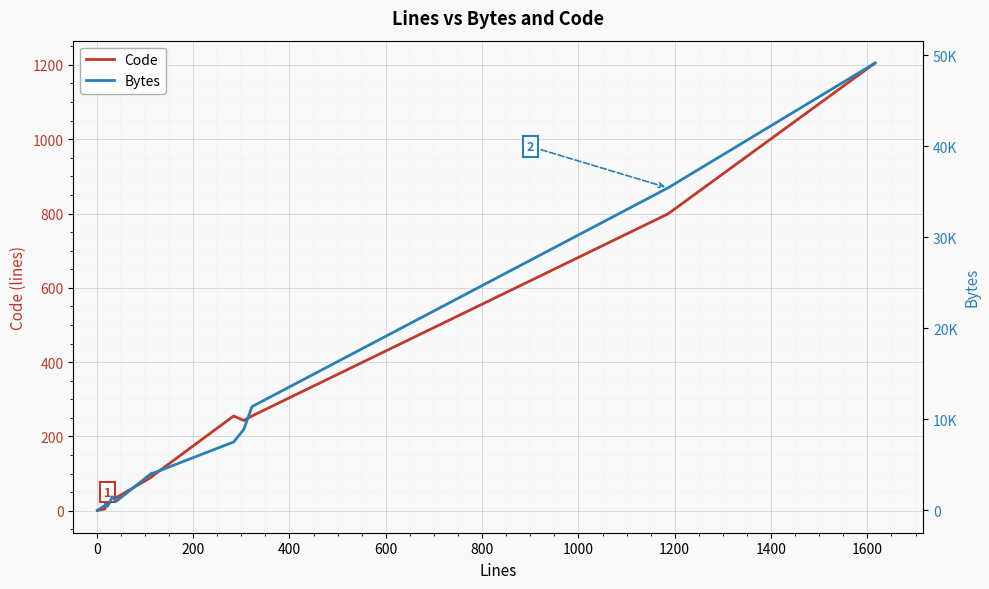

Which has a higher value, 1400 or 600?

1400